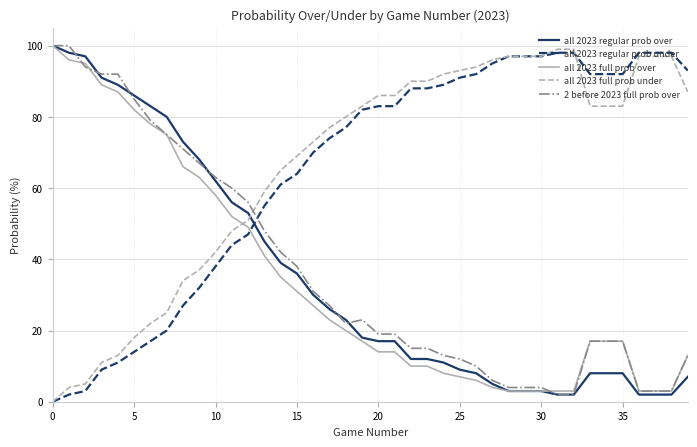

True or false: all 2023 full prob under and 2 before 2023 full prob over intersect in this chart.

True